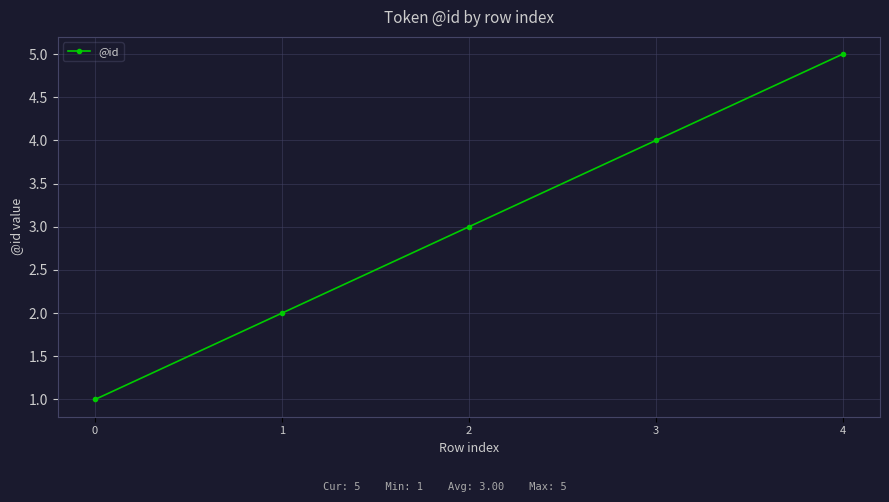

Where is the data nearest to the value 3?

2